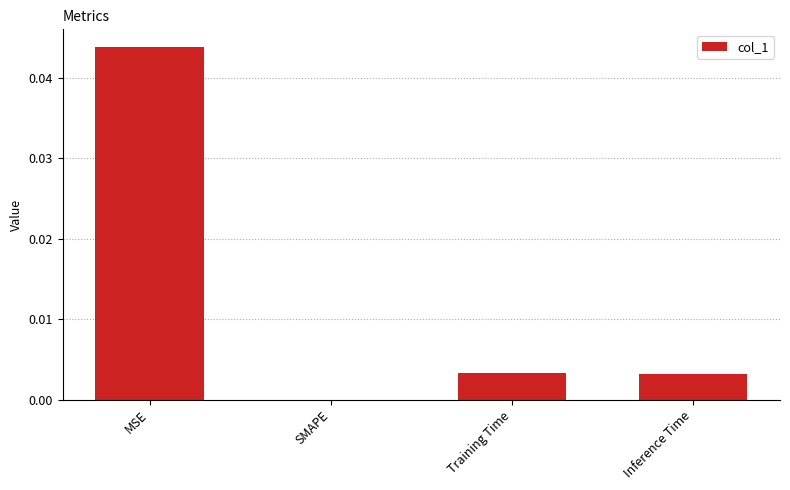

How many positive values are there?

3